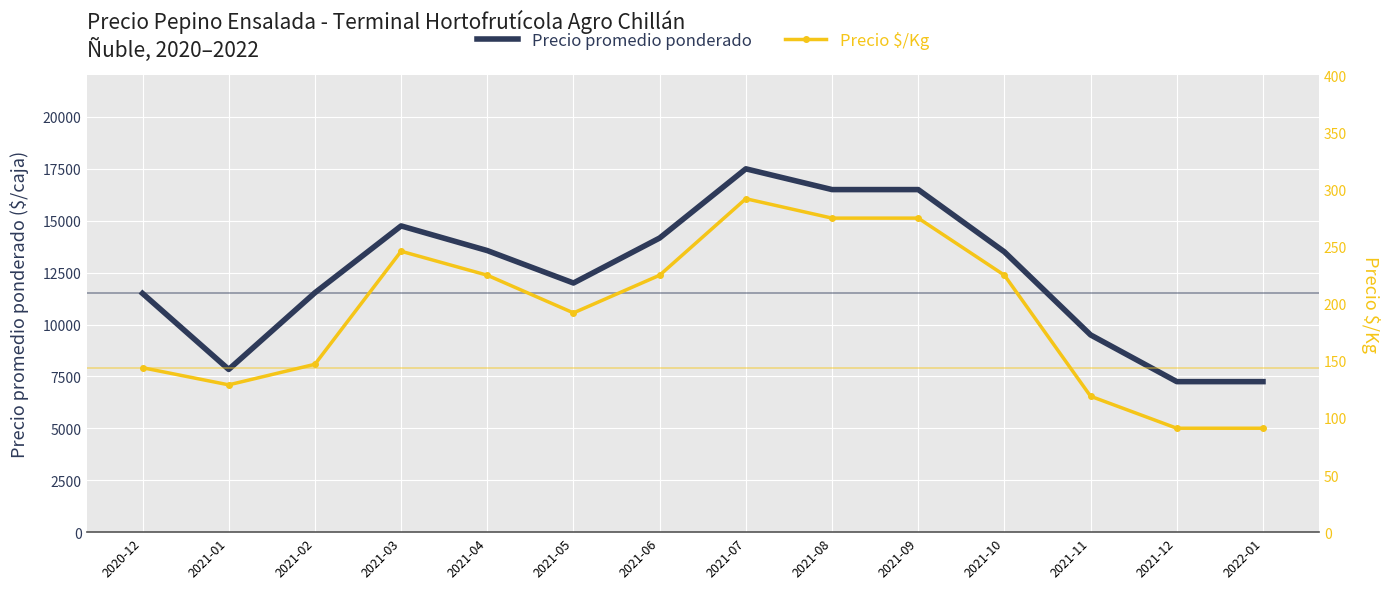

How many values in the Precio promedio ponderado series exceed 13500?

6